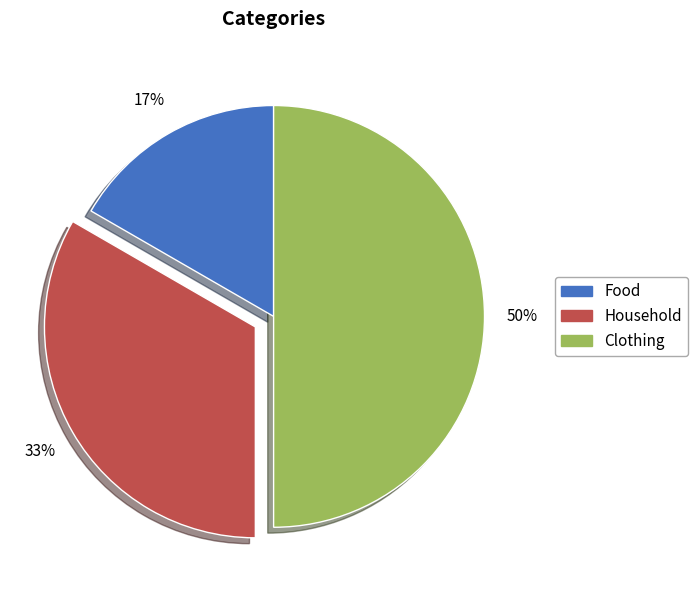

Is the sum of Food and Clothing greater than half?

Yes